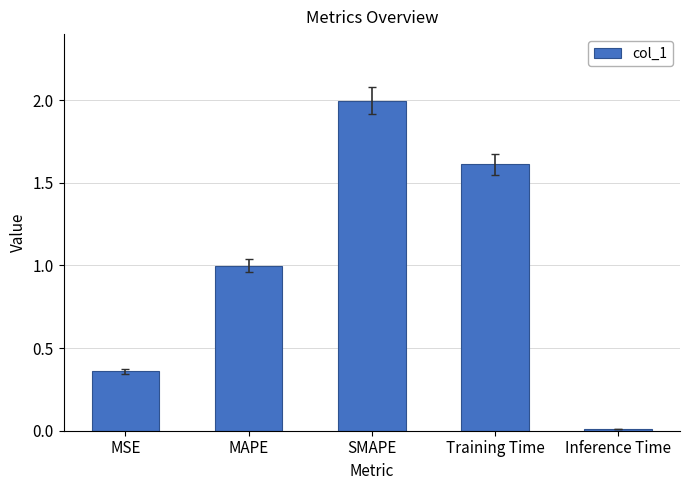

True or false: the data shows 2.5 at Training Time.

False